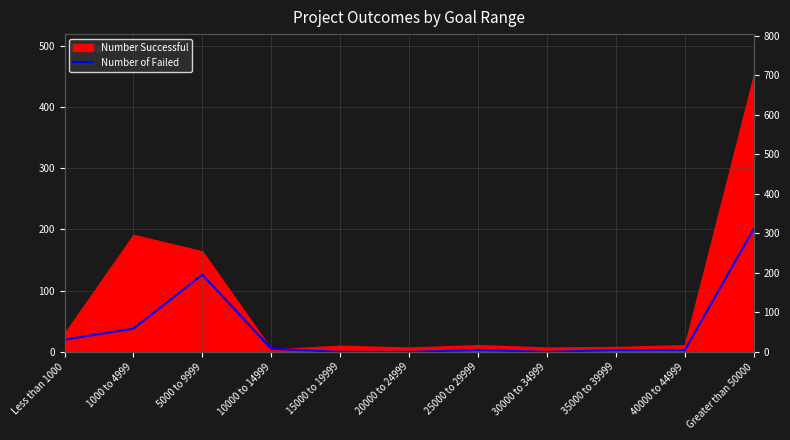

How many categories are shown in the chart?

11